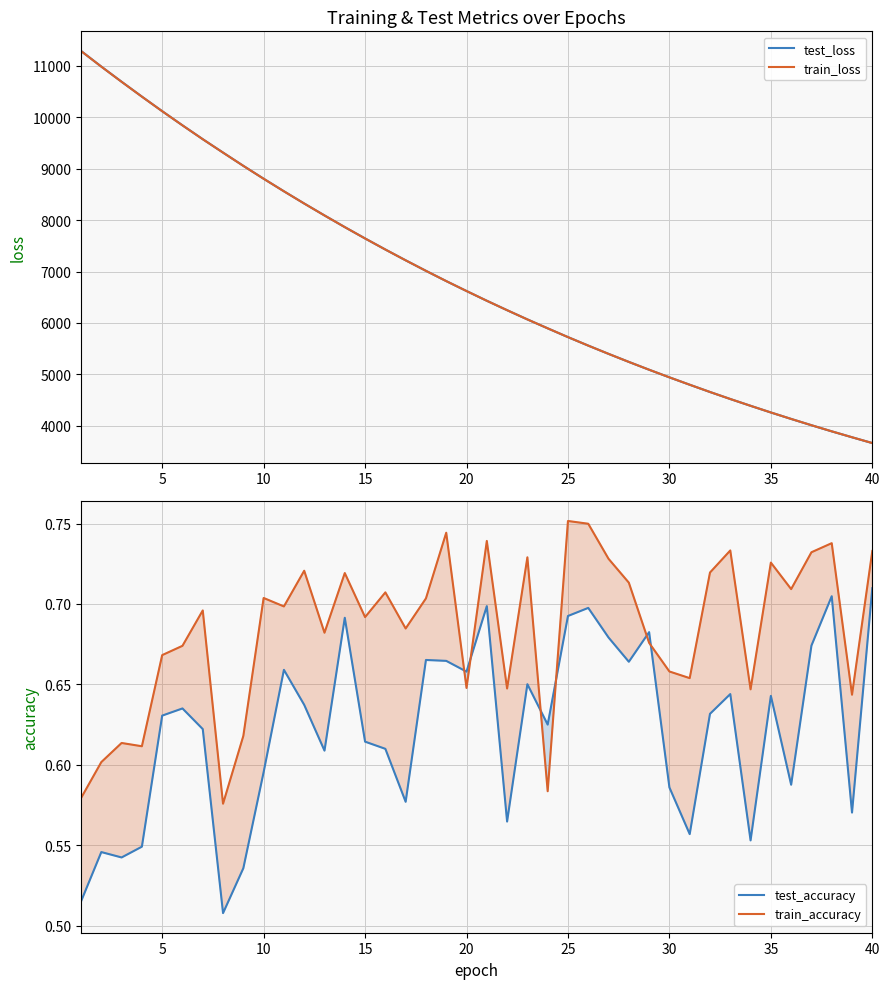

What are all the series names shown in the legend?

test_loss, train_loss, test_accuracy, train_accuracy